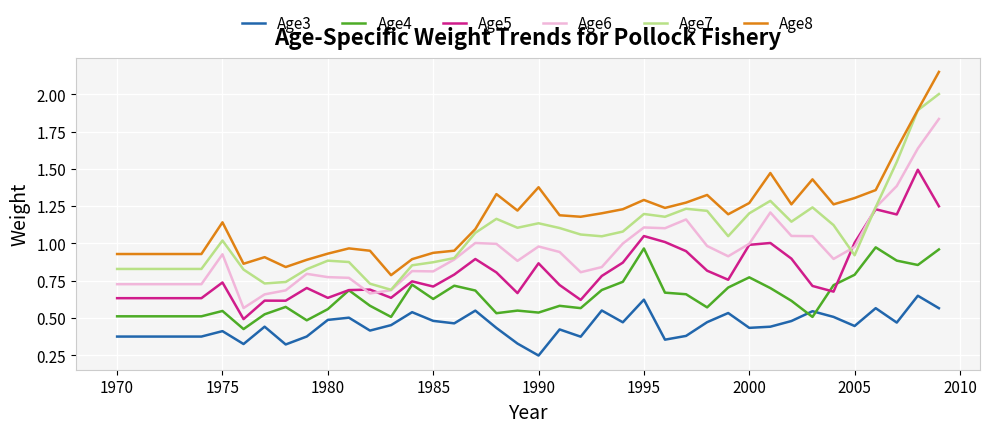

Rank the series by their maximum value, from lowest to highest.

Age3, Age4, Age5, Age6, Age7, Age8